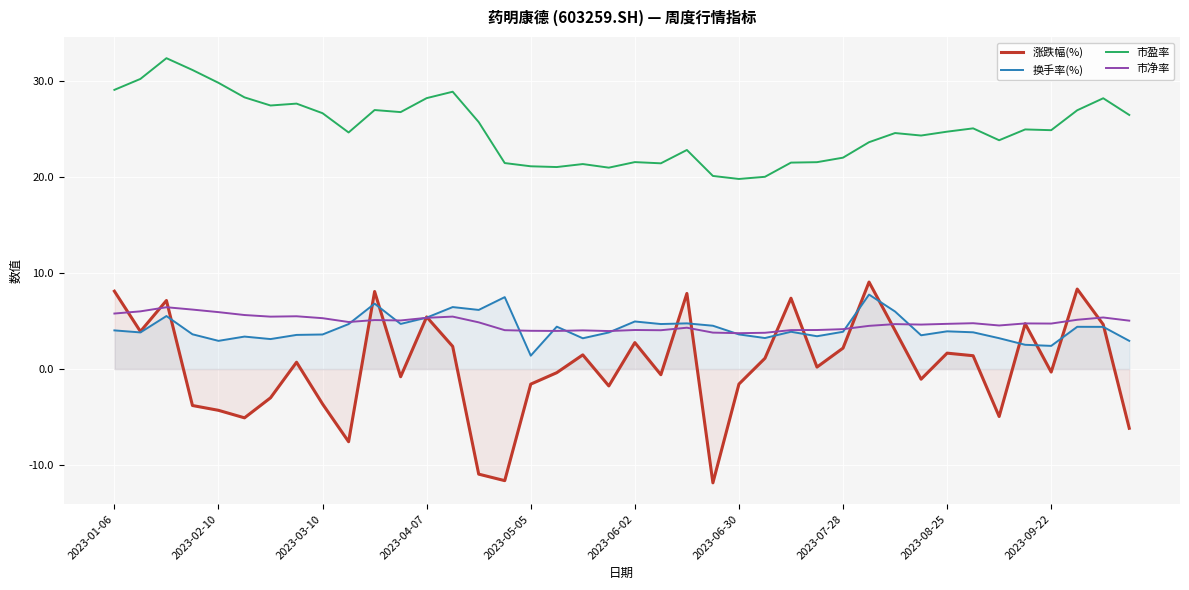

True or false: 市净率 has a value of 5.6 at 27.

False